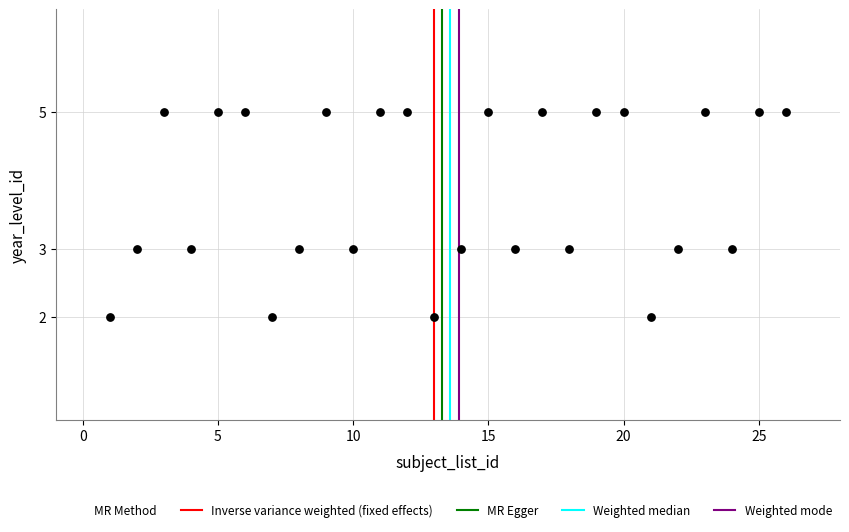

What is the range of X values (max minus min)?

25